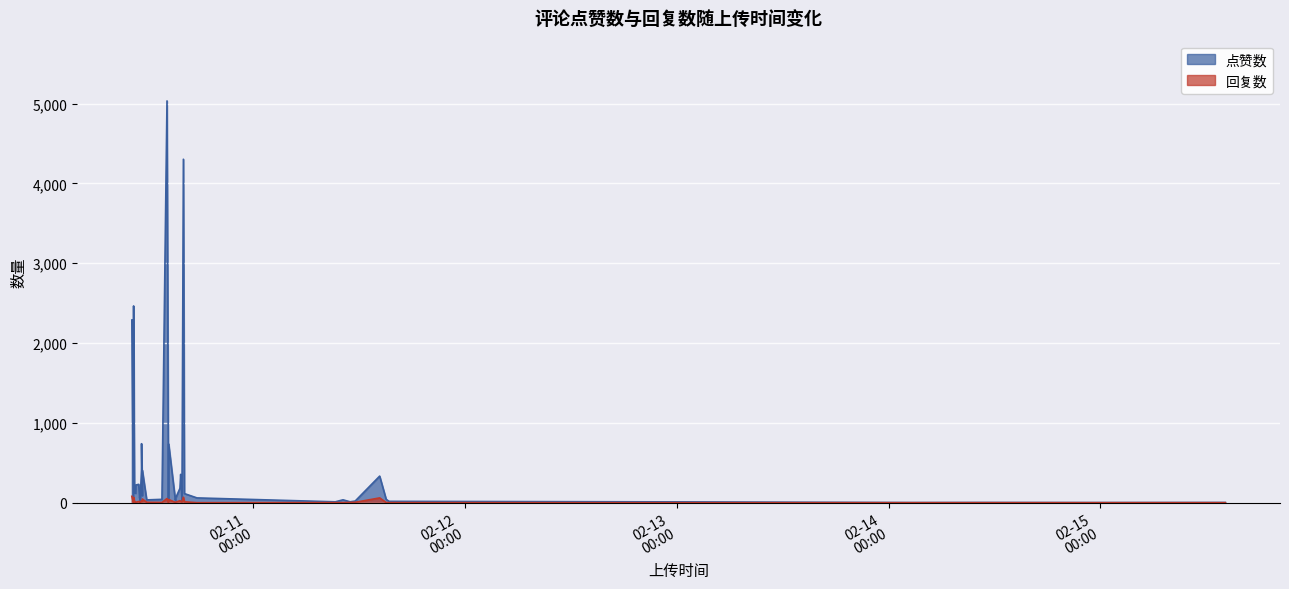

True or false: 回复数 and 点赞数 intersect in this chart.

False